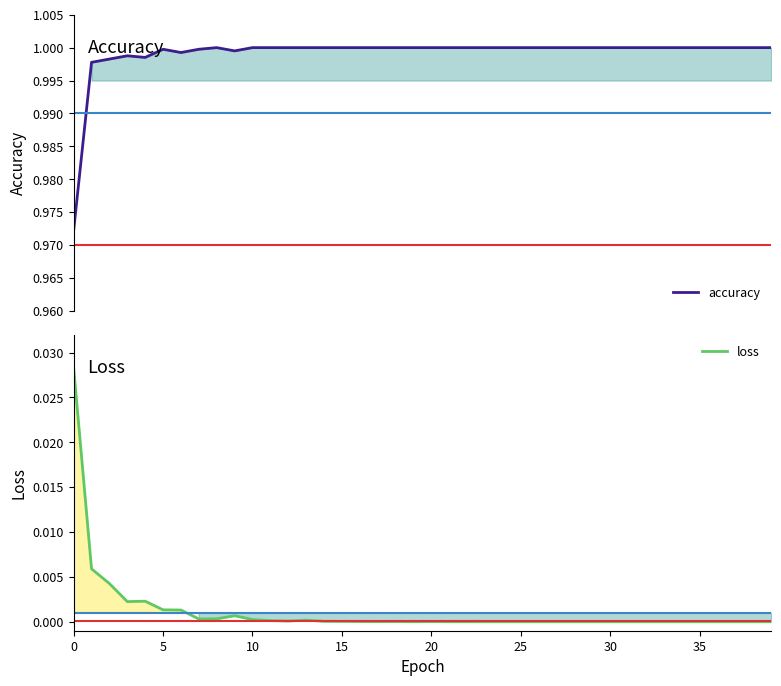

Where is loss nearest to the value 0?

23